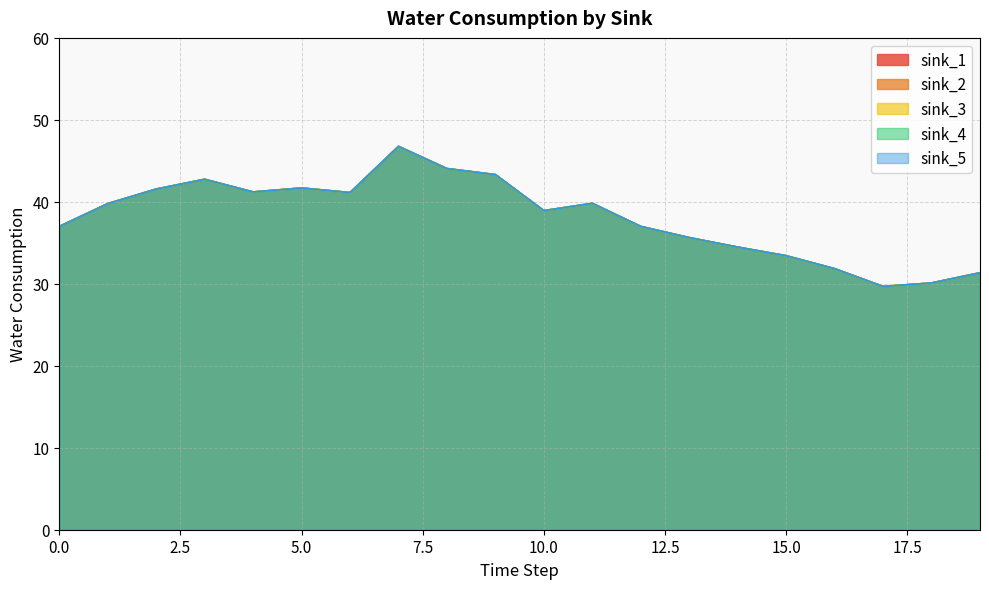

True or false: sink_4 and sink_3 intersect in this chart.

False